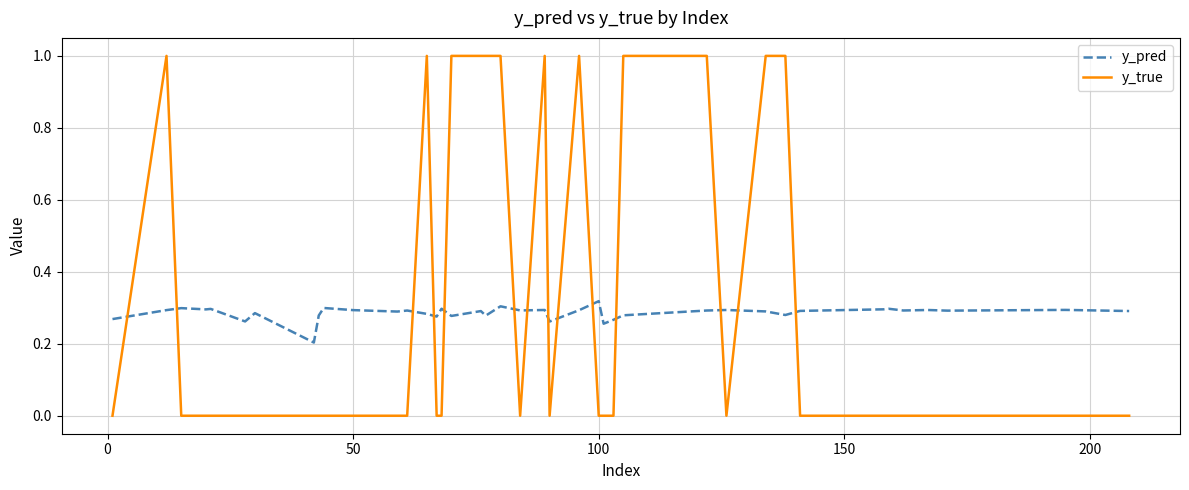

How many lines are shown in the chart?

2